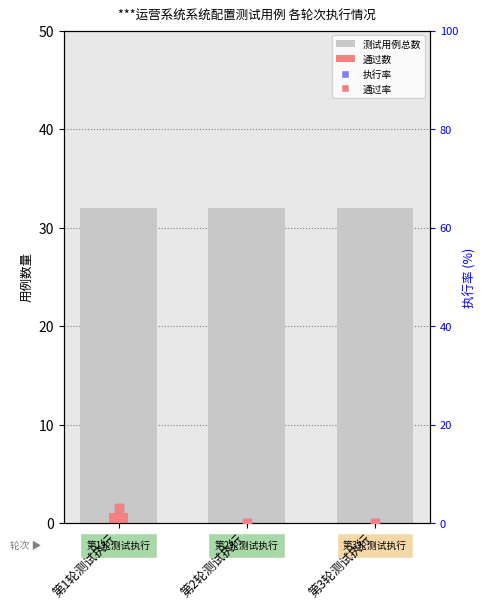

Is the value of 执行率 at 第1轮测试执行 greater than the value of 通过 at 第2轮测试执行?

Yes